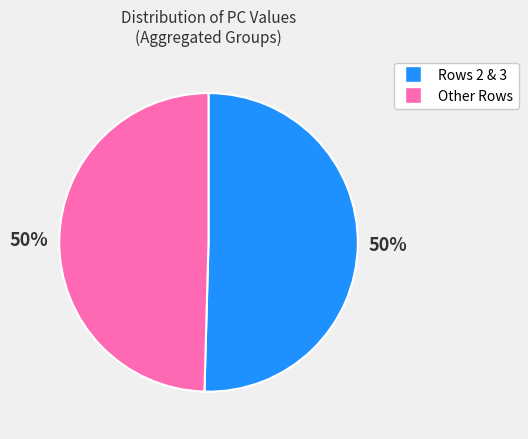

Approximately how many times larger is the value at Other Rows compared to Rows 2 & 3?

1.0